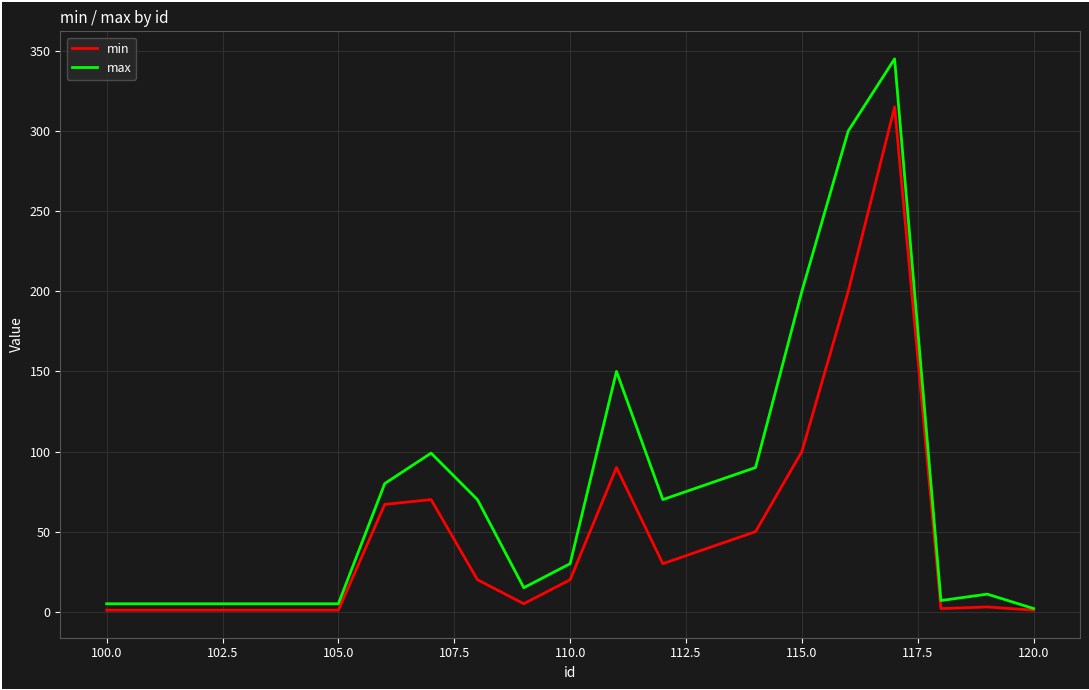

Which series has the largest total across all categories?

max